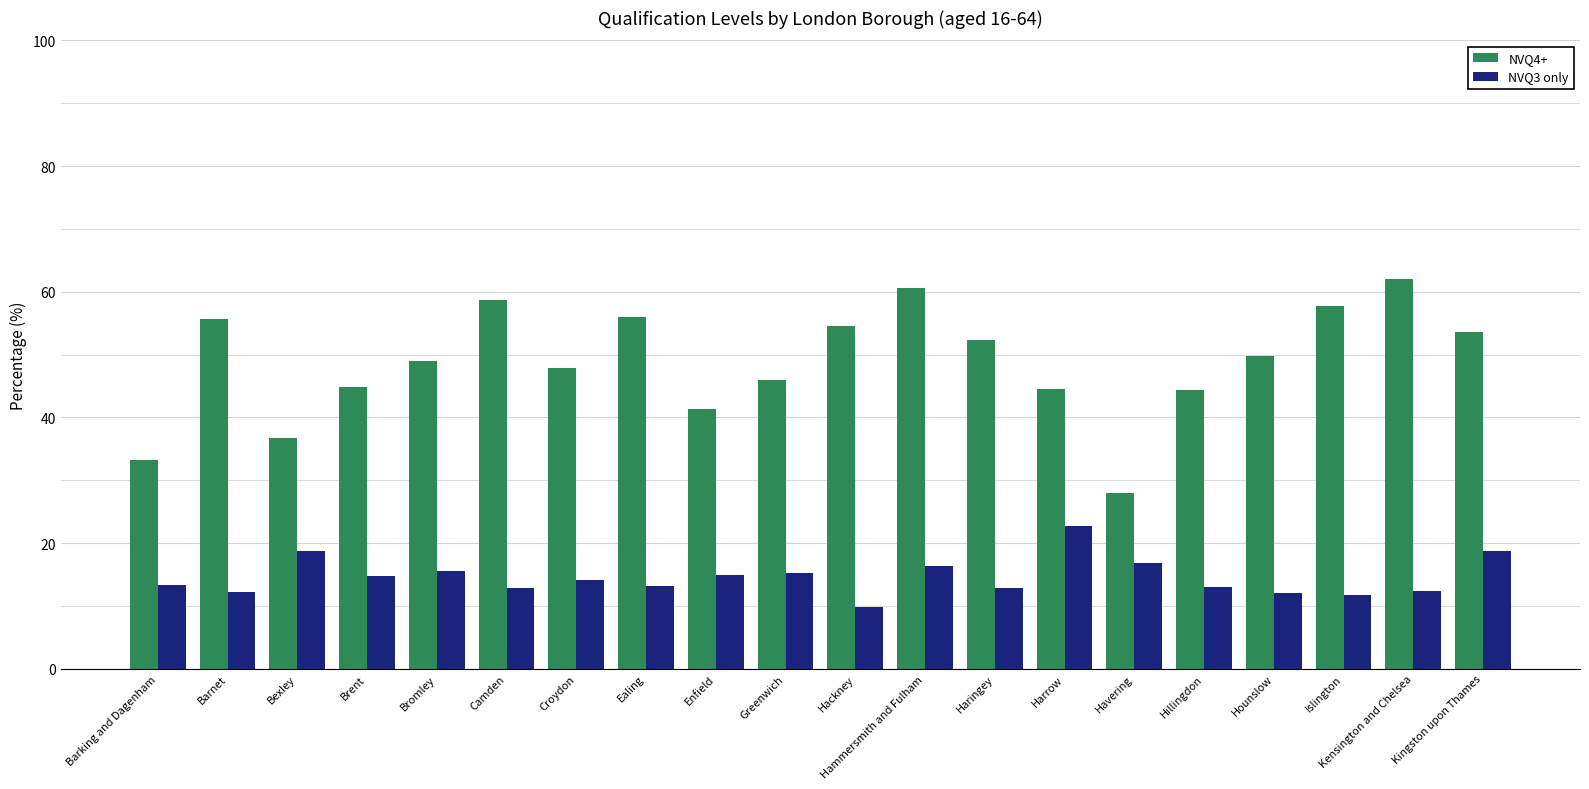

What are all the series names shown in the legend?

NVQ4+, NVQ3 only